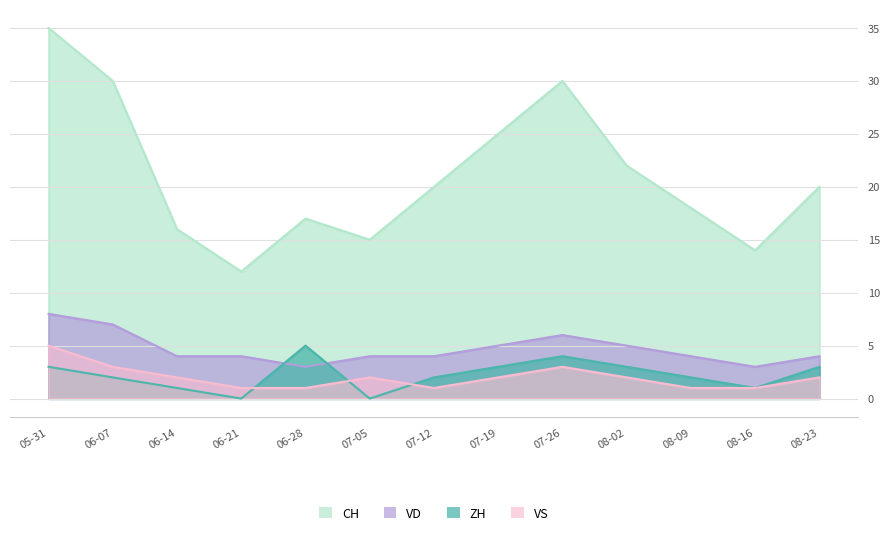

What is the difference between the maximum and minimum values in the CH series?

23